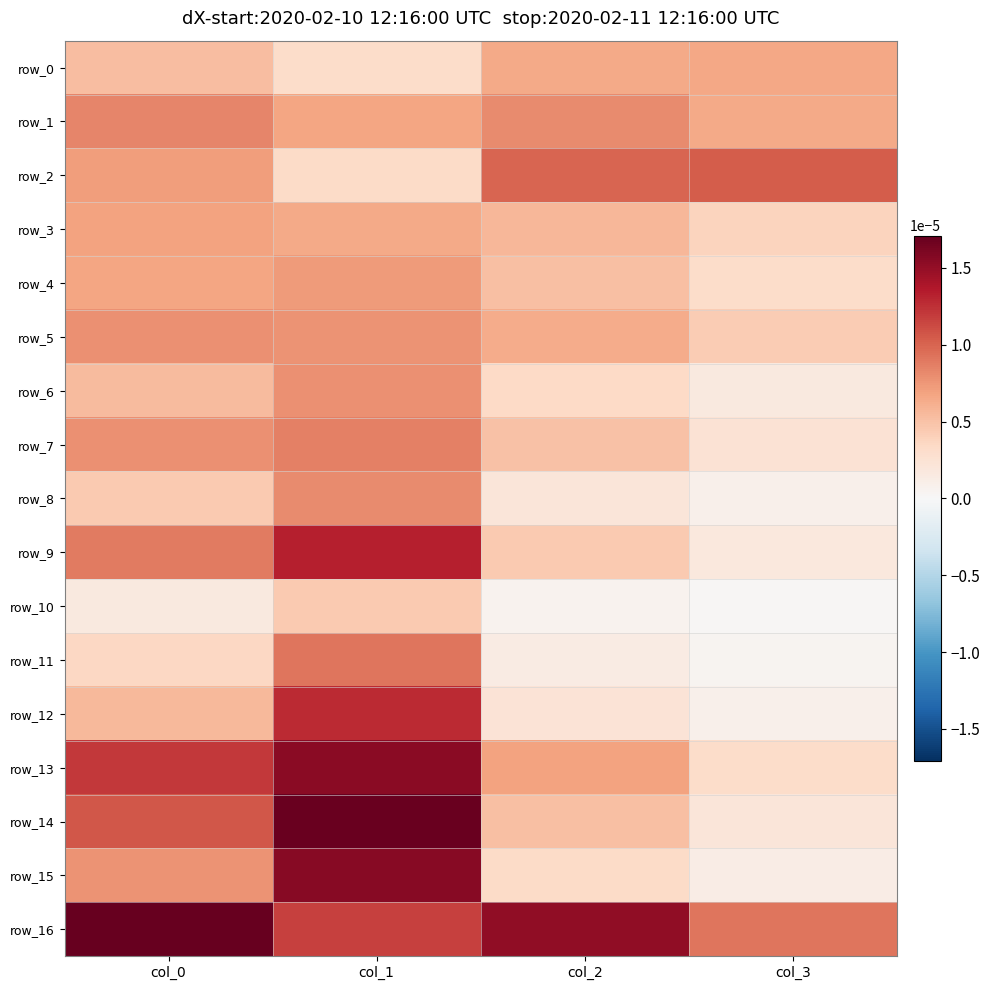

The row_3 series shows 0.0 at col_2. True or false?

True